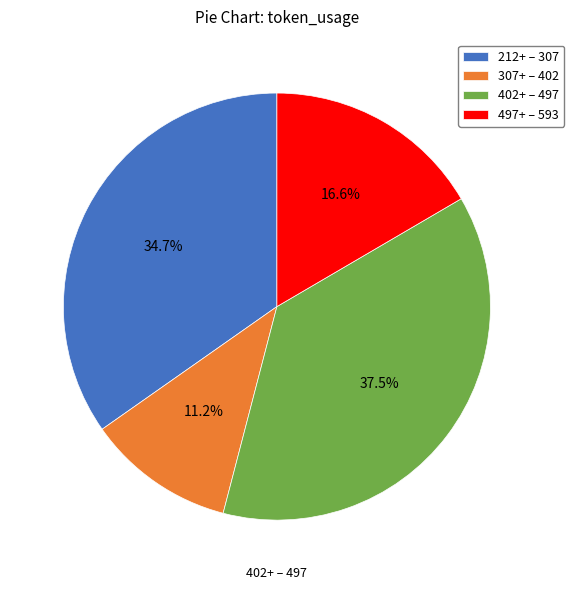

Which slice is the largest?

402+ – 497